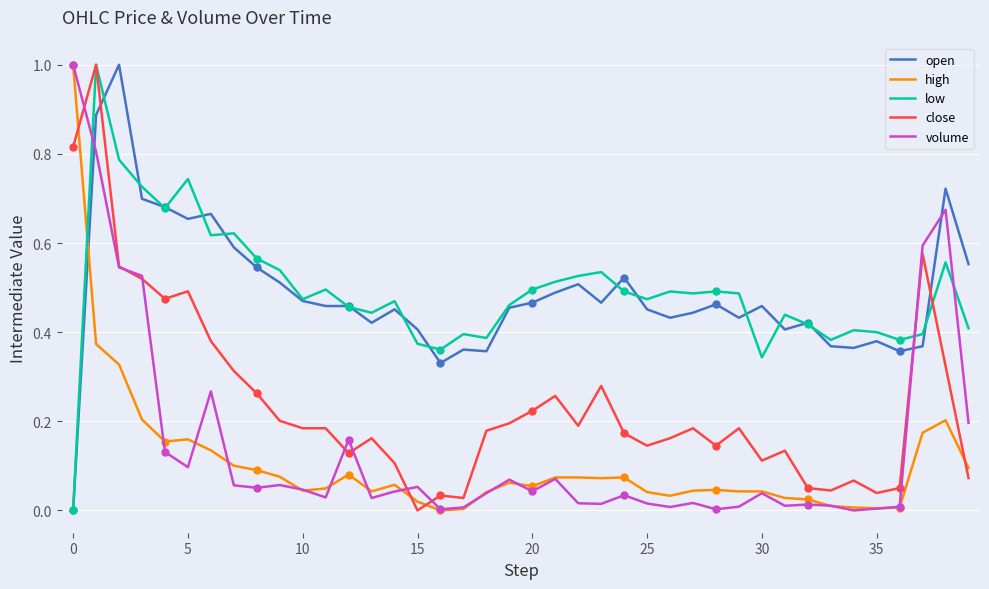

What is the average value of the low series?

0.5